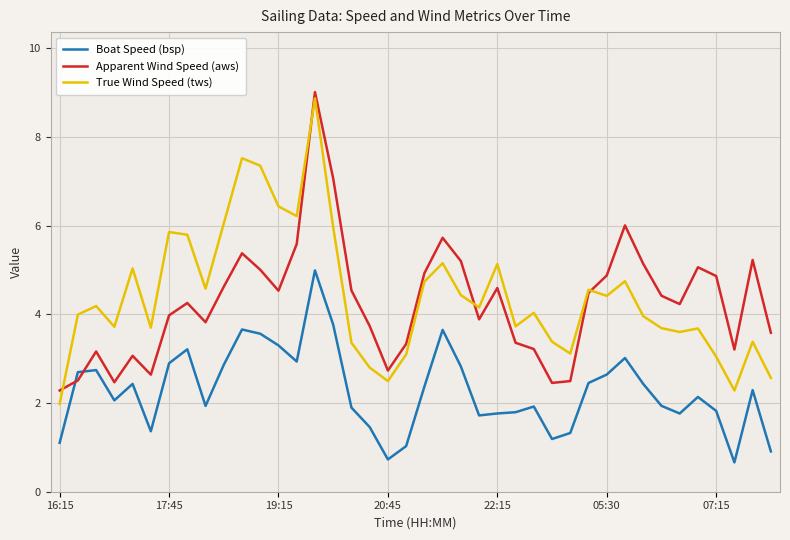

What is the lowest value of the Apparent Wind Speed (aws) series?

2.3